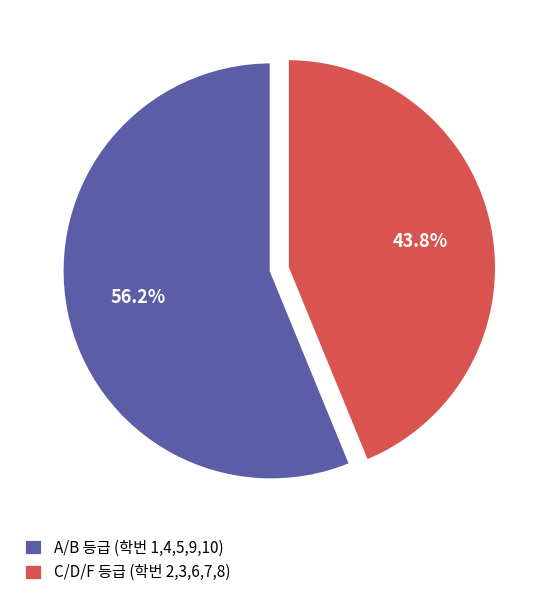

How many segments does this pie chart have?

2